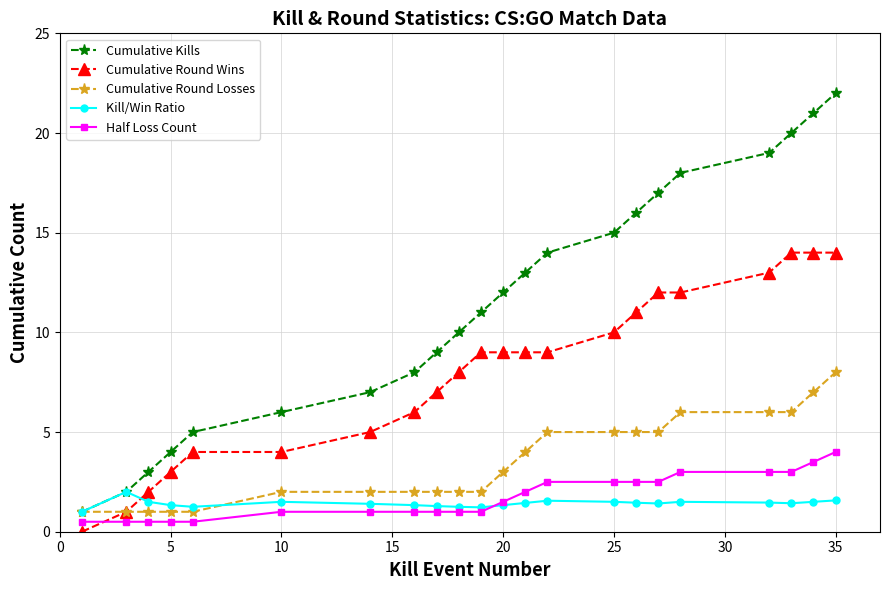

What is the difference between the maximum and minimum values in the Cumulative Kills series?

21.0